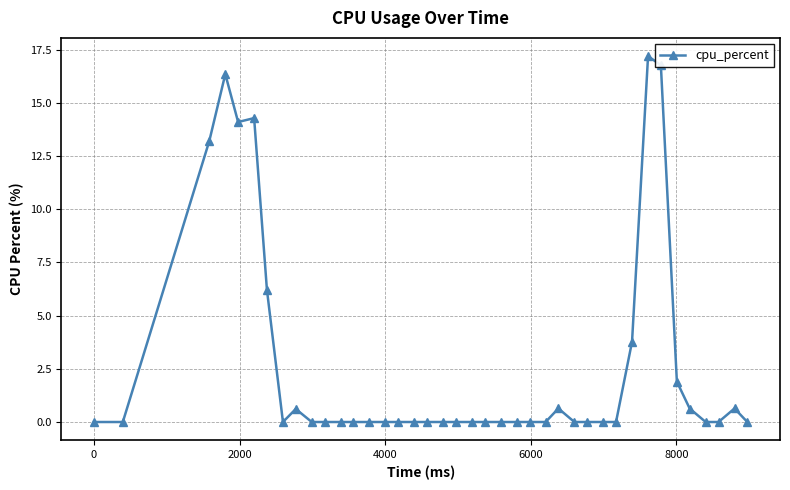

What is the greatest value displayed?

17.2